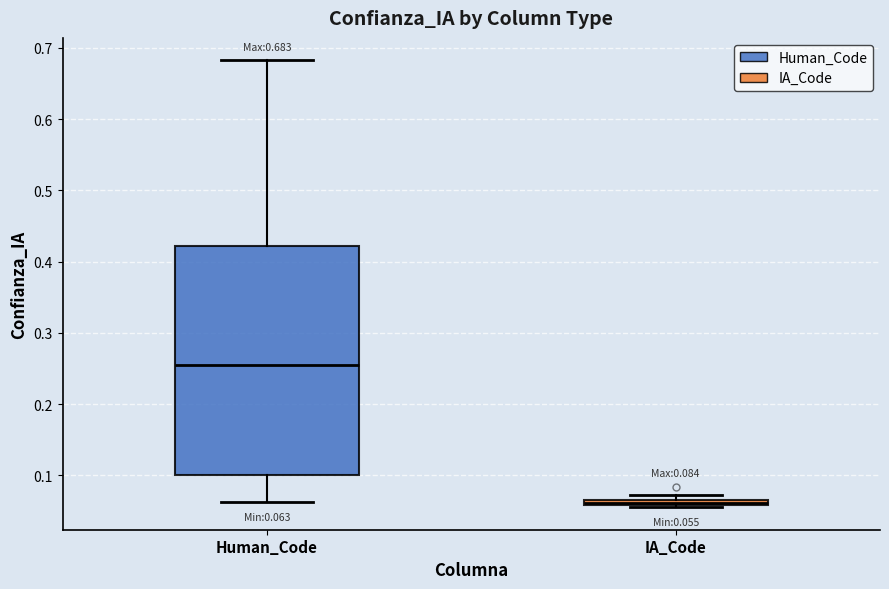

Which box's median line is the highest?

Human_Code